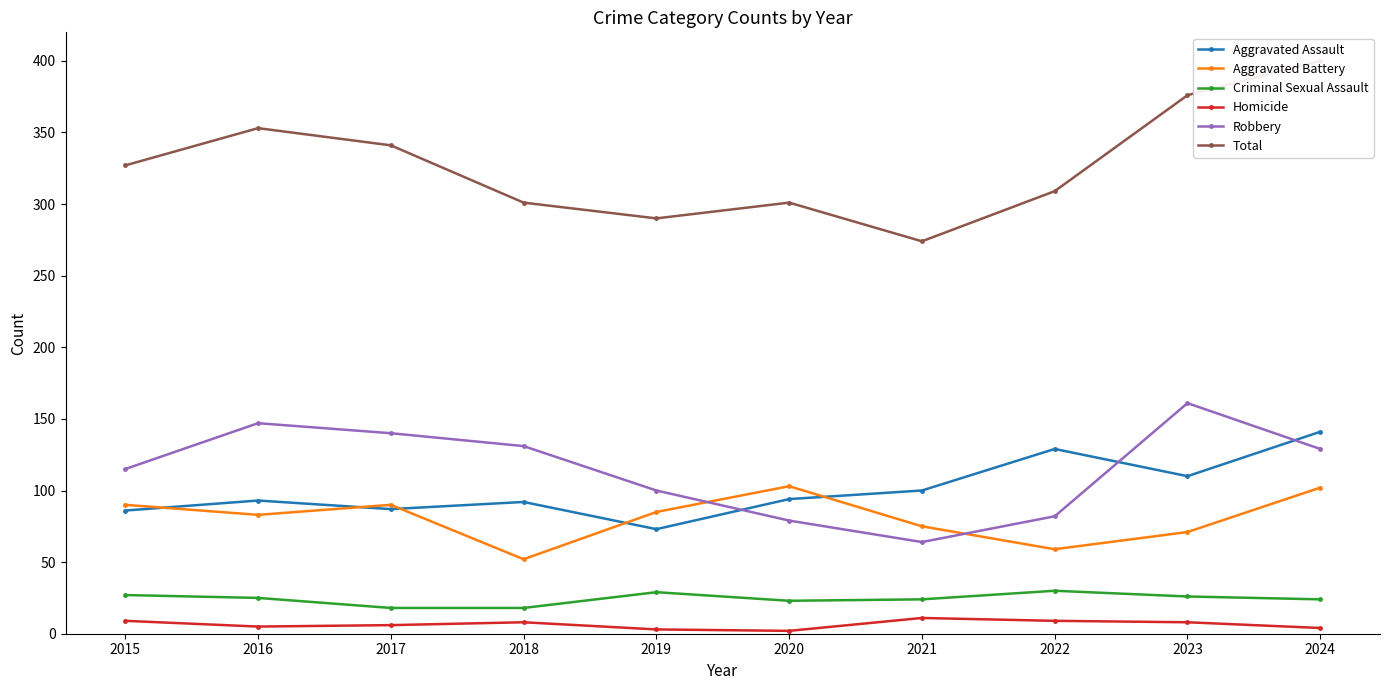

At which category is the sum across all series the highest?

2024